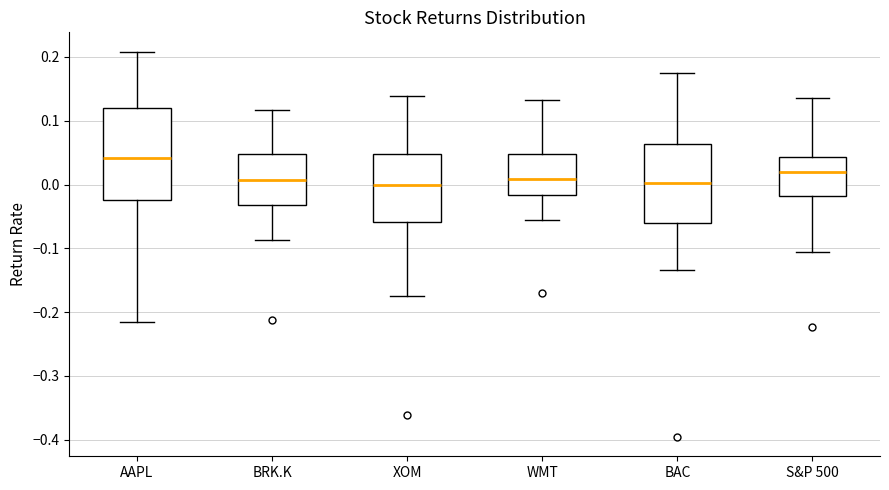

Reading left to right, transcribe this box plot: for each box, give where its median line is, the range the box spans, and where its two whiskers end, as read against the y-axis. The values are not printed on the chart, so give them approximately, as read against the axis.

AAPL: median 0.04, box -0.02 to 0.12, whiskers -0.22 to 0.21
BRK.K: median 0.01, box -0.03 to 0.05, whiskers -0.09 to 0.12
XOM: median 0.00, box -0.06 to 0.05, whiskers -0.17 to 0.14
WMT: median 0.01, box -0.02 to 0.05, whiskers -0.06 to 0.13
BAC: median 0.00, box -0.06 to 0.06, whiskers -0.13 to 0.18
S&P 500: median 0.02, box -0.02 to 0.04, whiskers -0.11 to 0.14